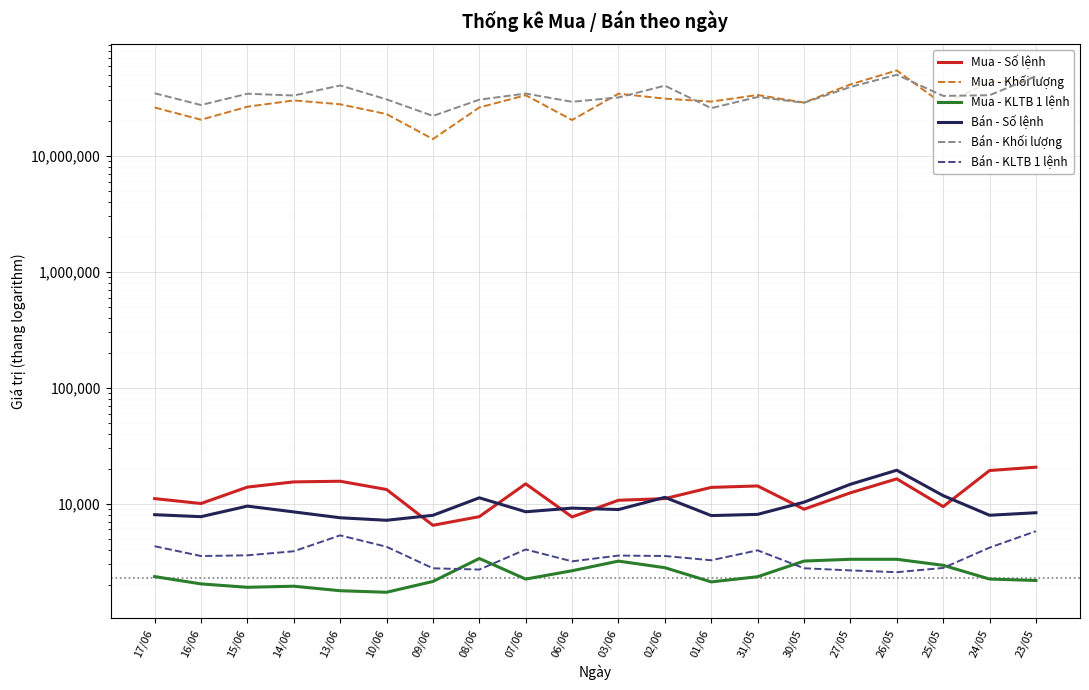

The Bán - Khối lượng series shows 66071068.2 at 26/05. True or false?

False